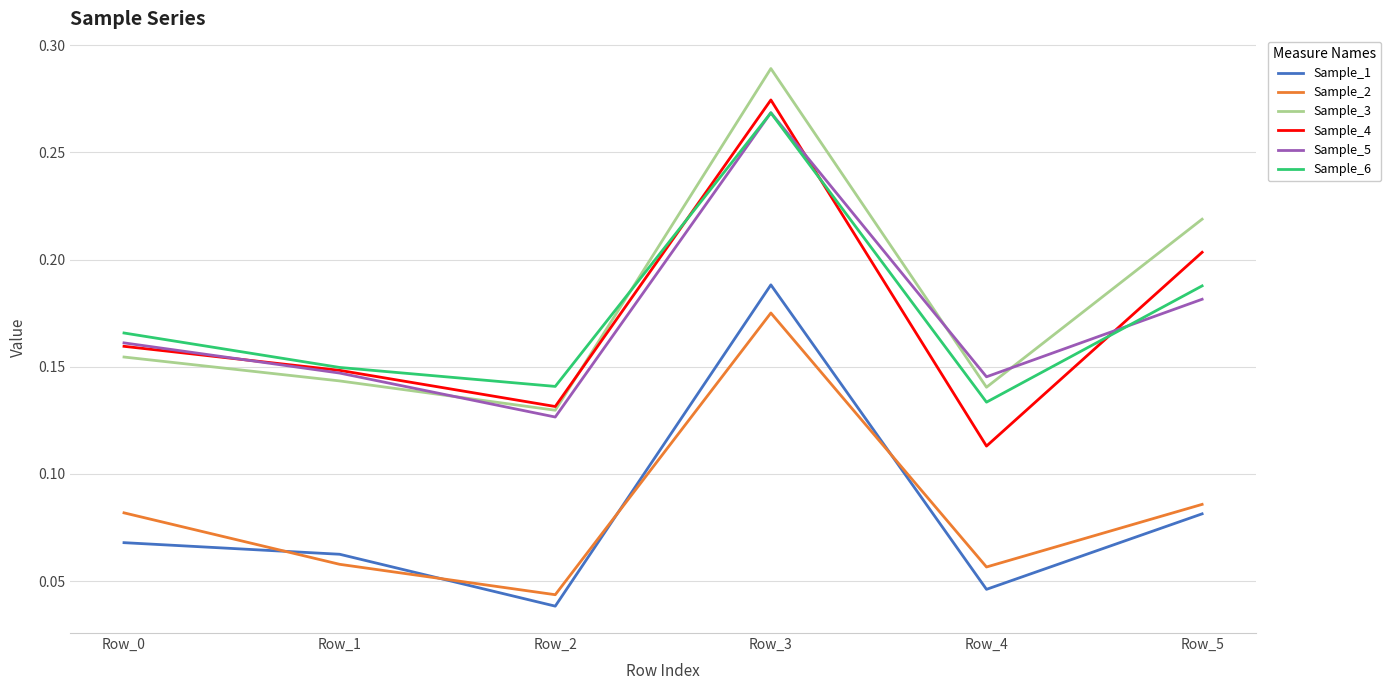

The value of Sample_3 at Row_3 is 0.2. True or false?

False